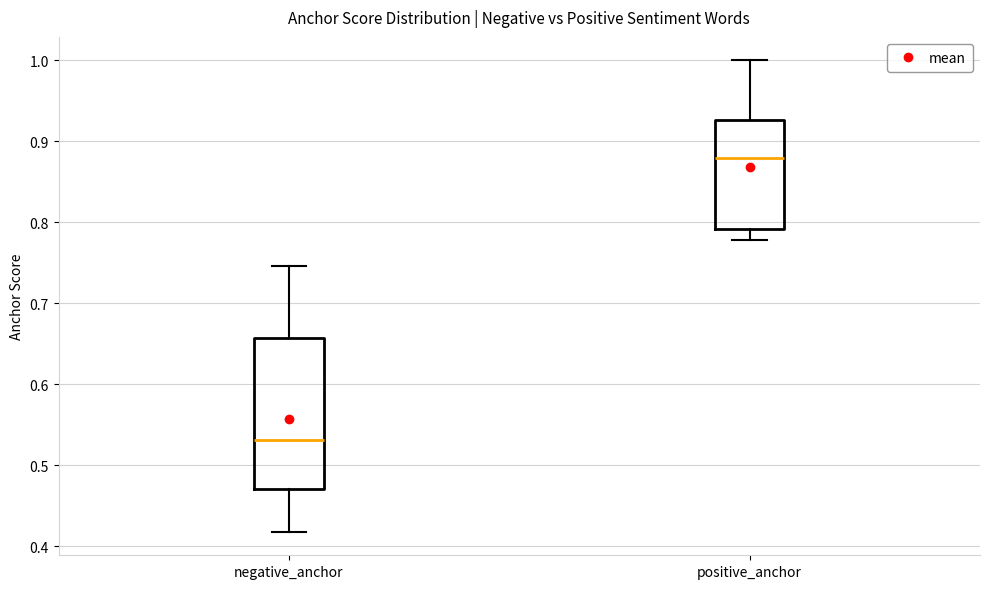

Which box's median line is the highest?

positive_anchor